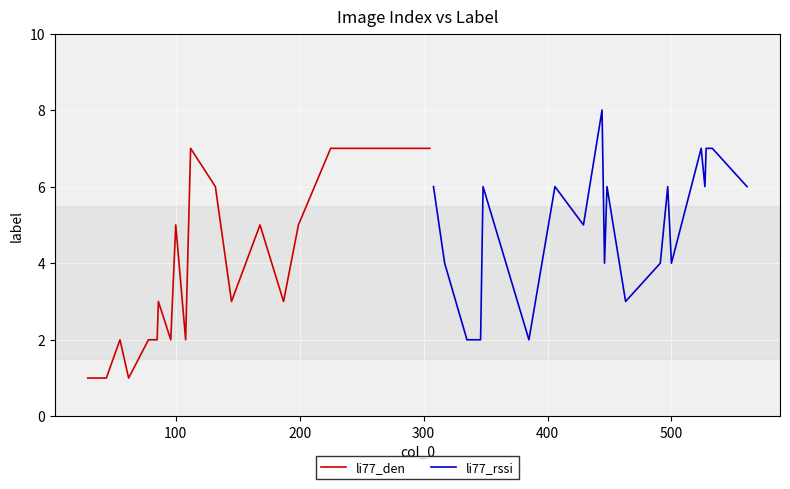

What is the sum of all li77_rssi values?

101